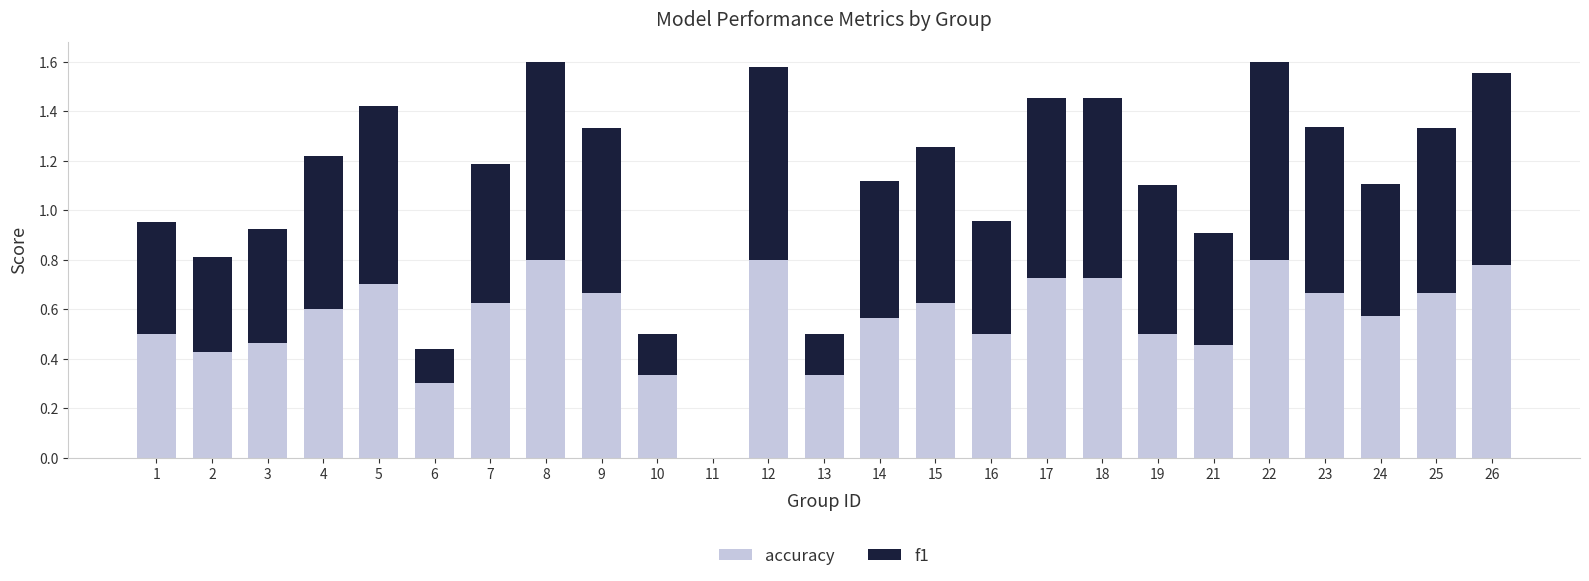

Where is accuracy nearest to the value 0?

11